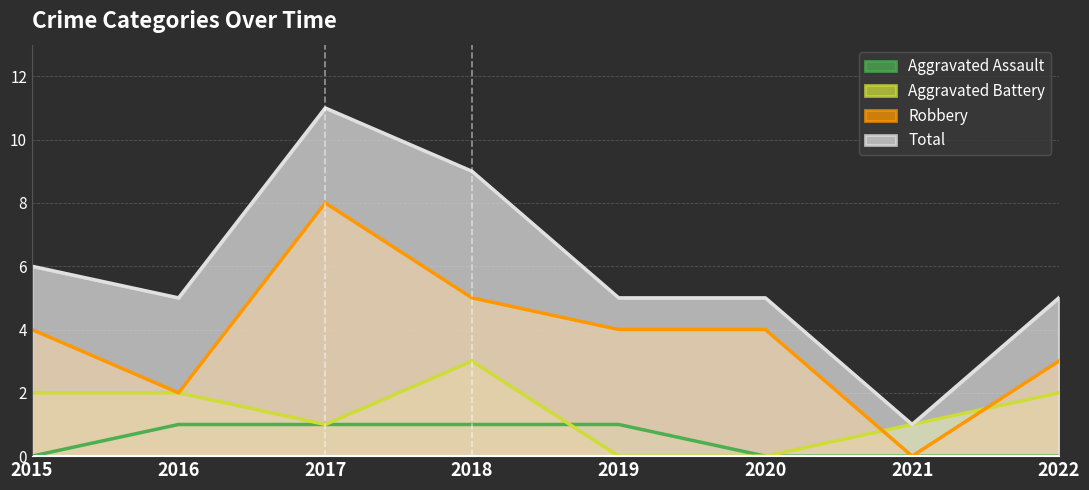

Rank the categories by Aggravated Battery value from lowest to highest.

2019, 2020, 2017, 2021, 2015, 2016, 2022, 2018